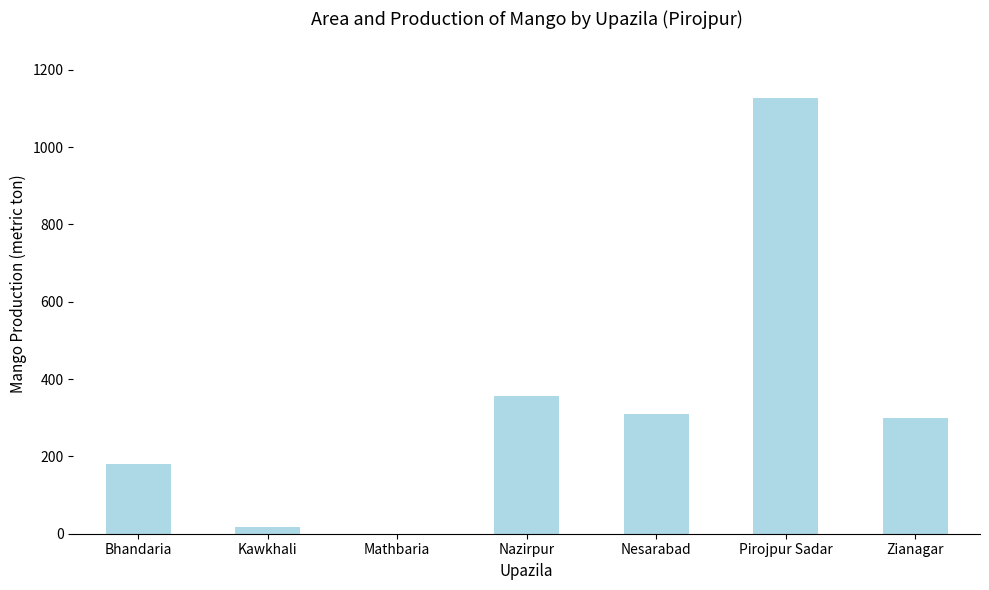

How many positive values are there?

6